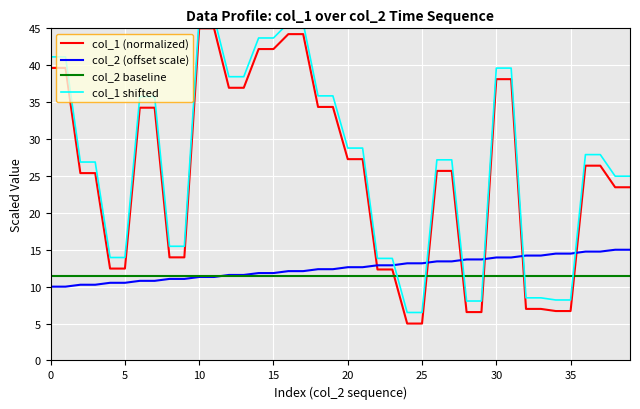

The value of col_1 (normalized) at 32 is 2.1. True or false?

False